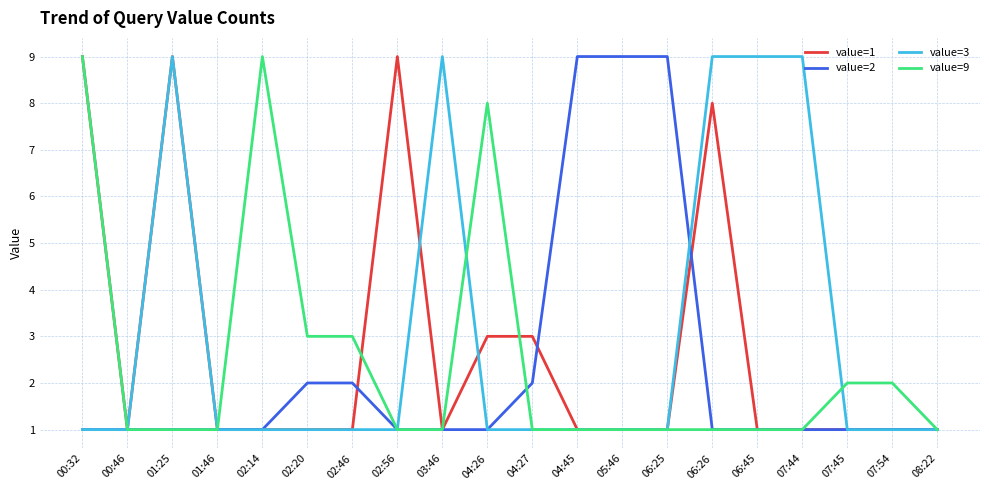

Which series changed the most between 01:25 and 04:26?

value=3